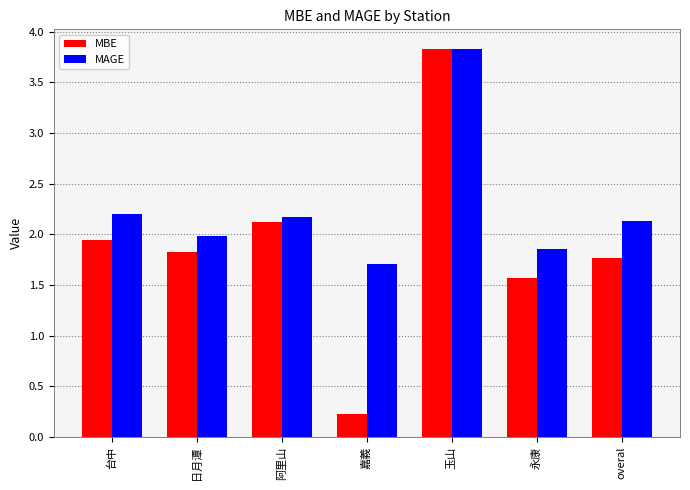

At which label does MAGE reach its peak?

玉山